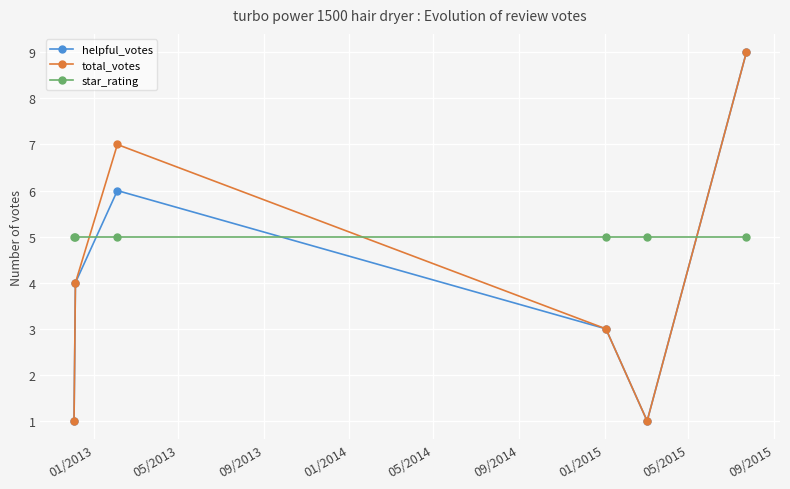

Reading left to right, extract all data points from this chart.

helpful_votes: 1	4	6	3	1	9
total_votes: 1	4	7	3	1	9
star_rating: 5	5	5	5	5	5